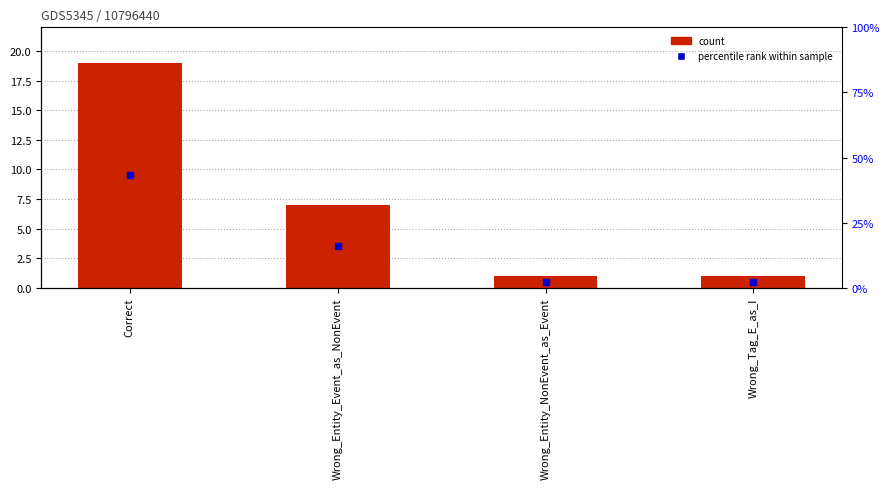

The chart shows a value of 19 at Correct. True or false?

True